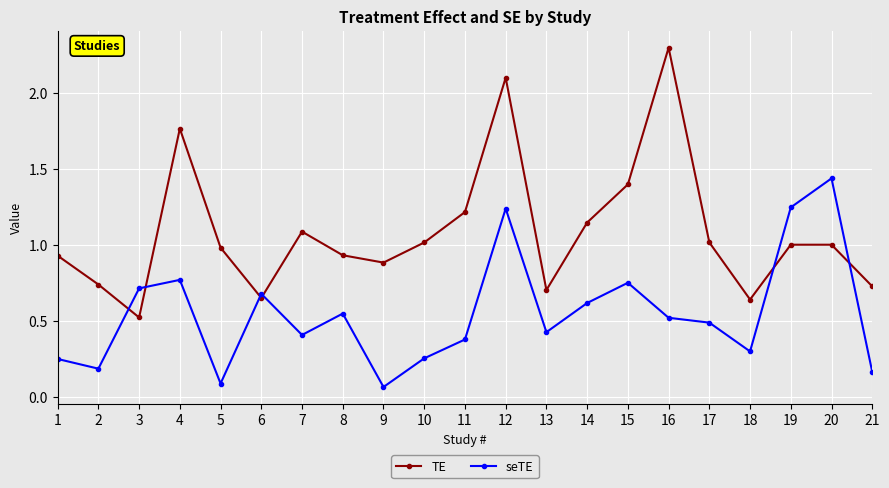

Is the value of seTE at 2 greater than the value of TE at 9?

No